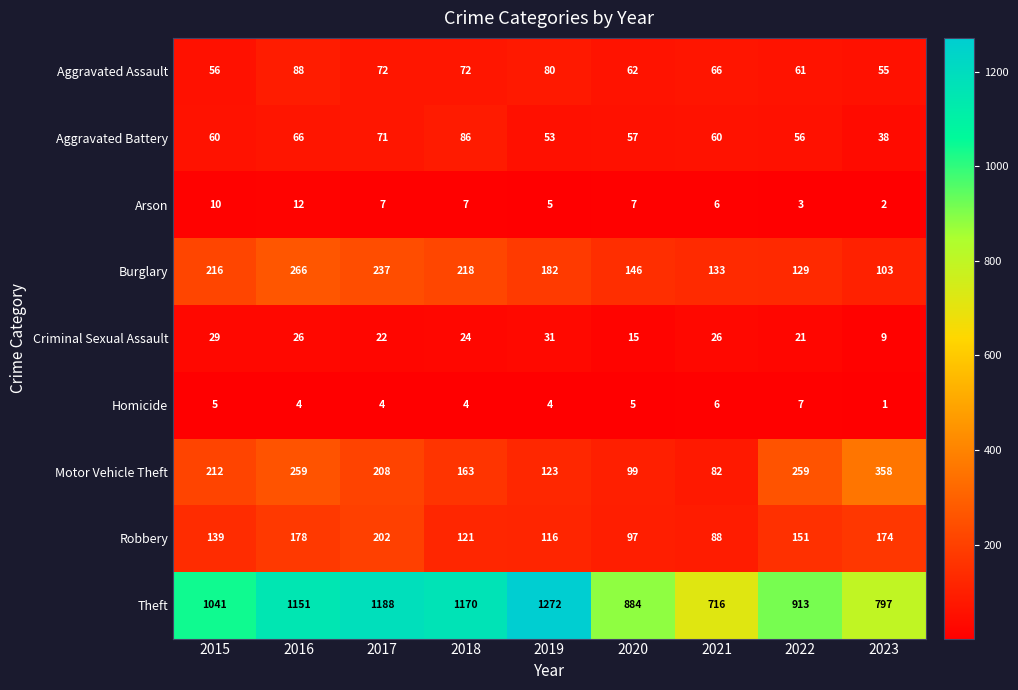

What is the maximum value shown in the chart?

1272